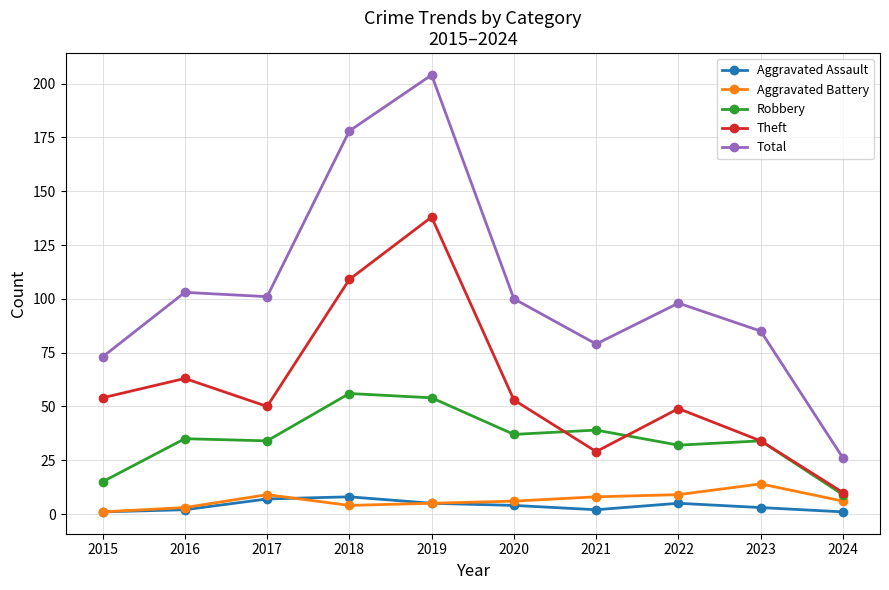

Is it true that Robbery equals 54 at 2019?

True